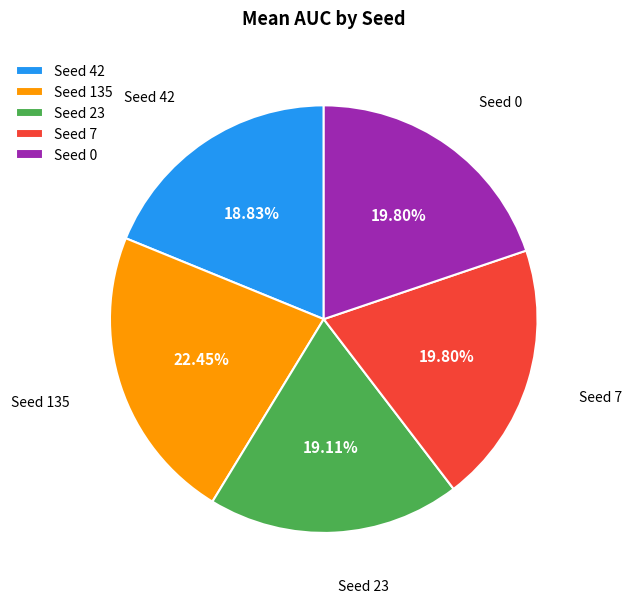

Does Seed 0 account for over 50% of the chart?

No